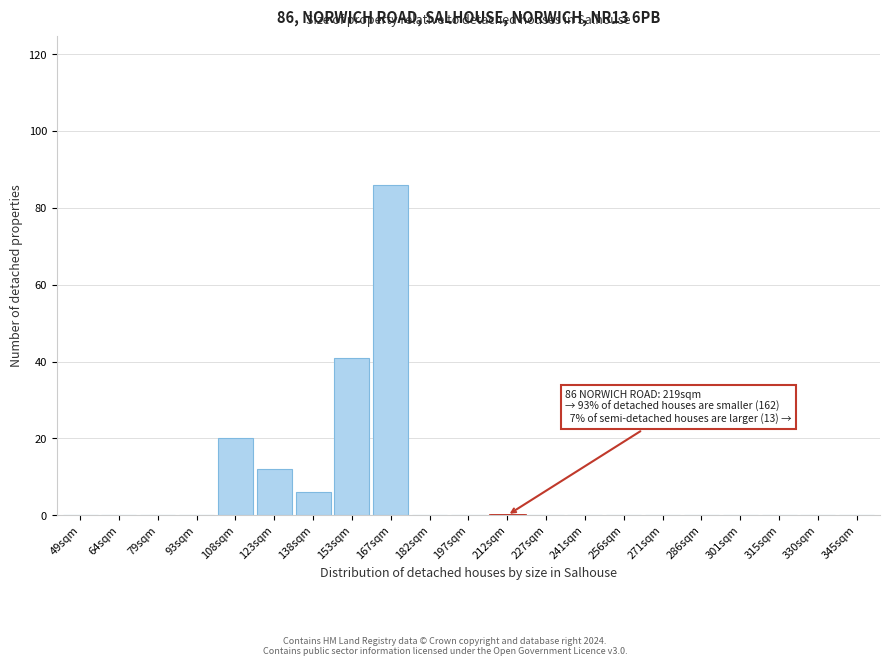

Reading left to right, extract all data points from this chart.

49sqm=0	64sqm=0	79sqm=0	93sqm=0	108sqm=20	123sqm=12	138sqm=6	153sqm=41	167sqm=86	182sqm=0	197sqm=0	212sqm=0	227sqm=0	241sqm=0	256sqm=0	271sqm=0	286sqm=0	301sqm=0	315sqm=0	330sqm=0	345sqm=0